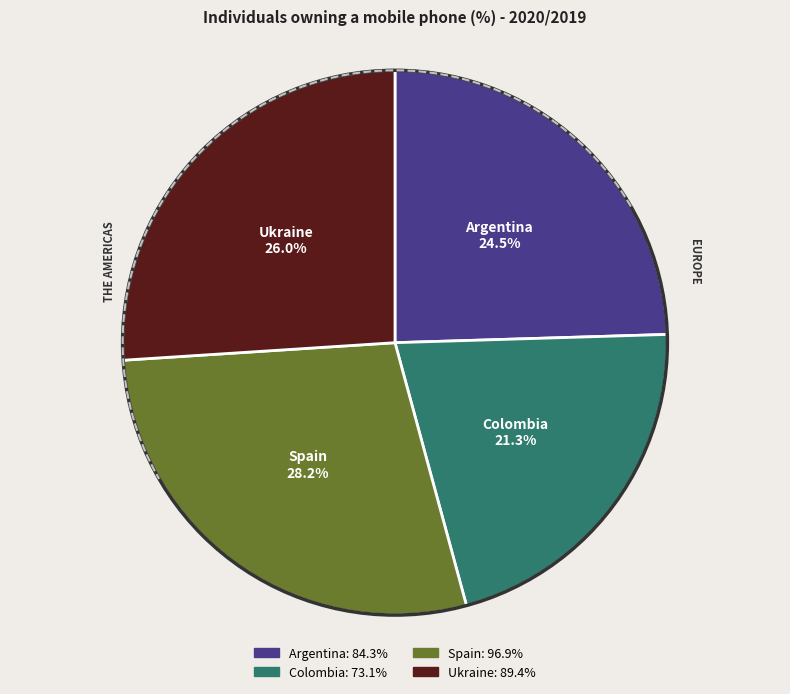

What percentage is the Spain slice, to the nearest percent?

28%